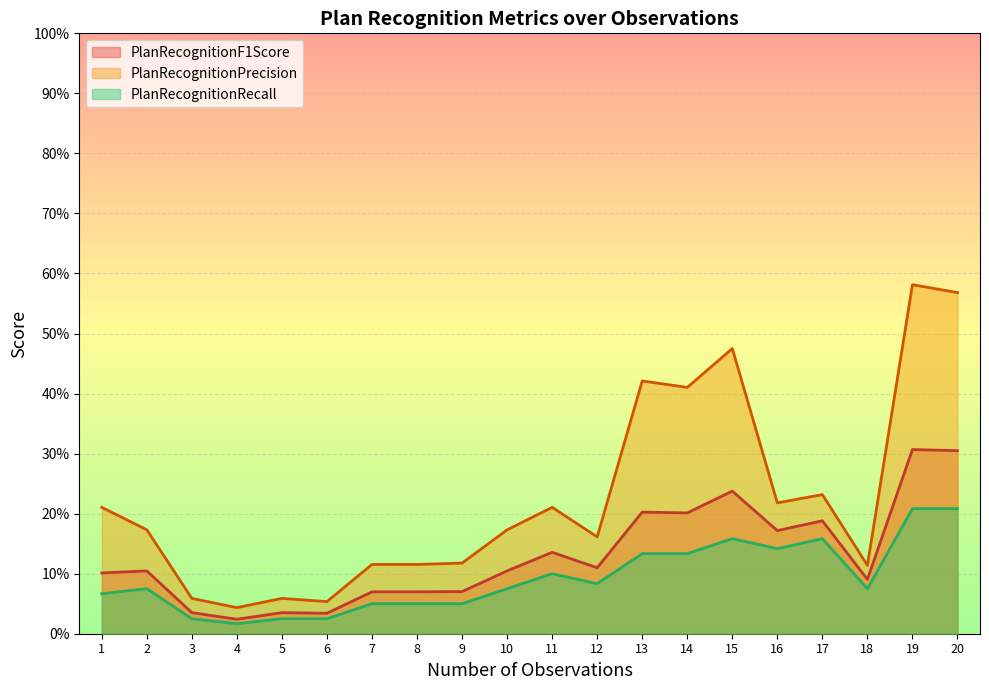

Reading left to right, what are all the values shown in this chart?

PlanRecognitionF1Score: 0.1	0.1	0.0	0.0	0.0	0.0	0.1	0.1	0.1	0.1	0.1	0.1	0.2	0.2	0.2	0.2	0.2	0.1	0.3	0.3
PlanRecognitionPrecision: 0.2	0.2	0.1	0.0	0.1	0.1	0.1	0.1	0.1	0.2	0.2	0.2	0.4	0.4	0.5	0.2	0.2	0.1	0.6	0.6
PlanRecognitionRecall: 0.1	0.1	0.0	0.0	0.0	0.0	0.1	0.1	0.1	0.1	0.1	0.1	0.1	0.1	0.2	0.1	0.2	0.1	0.2	0.2